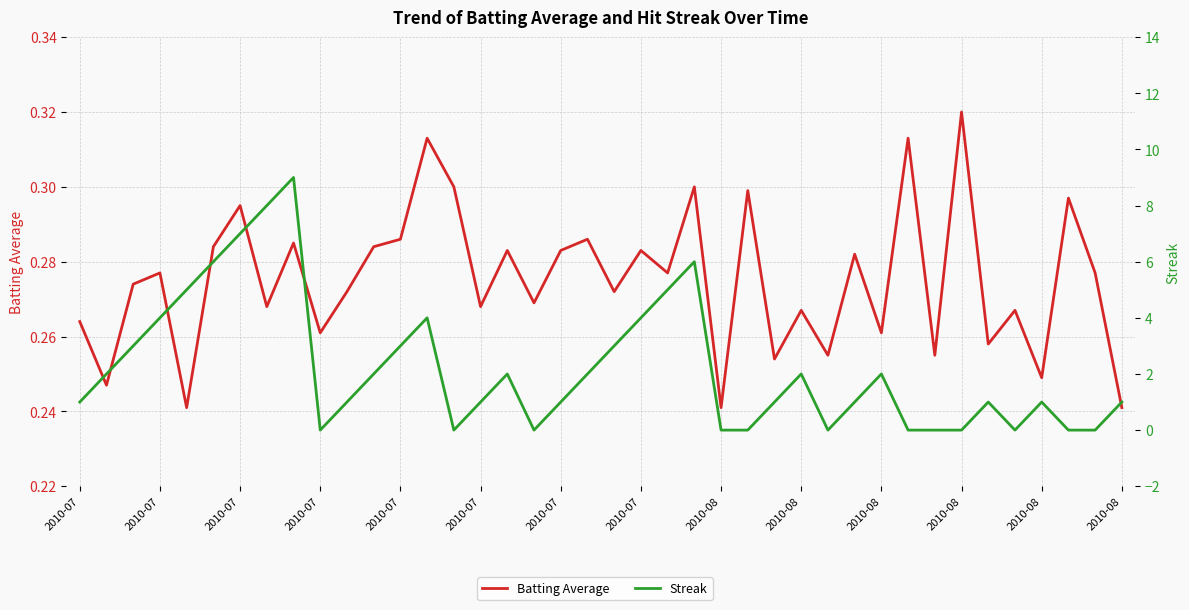

Which series has the largest total across all categories?

Streak